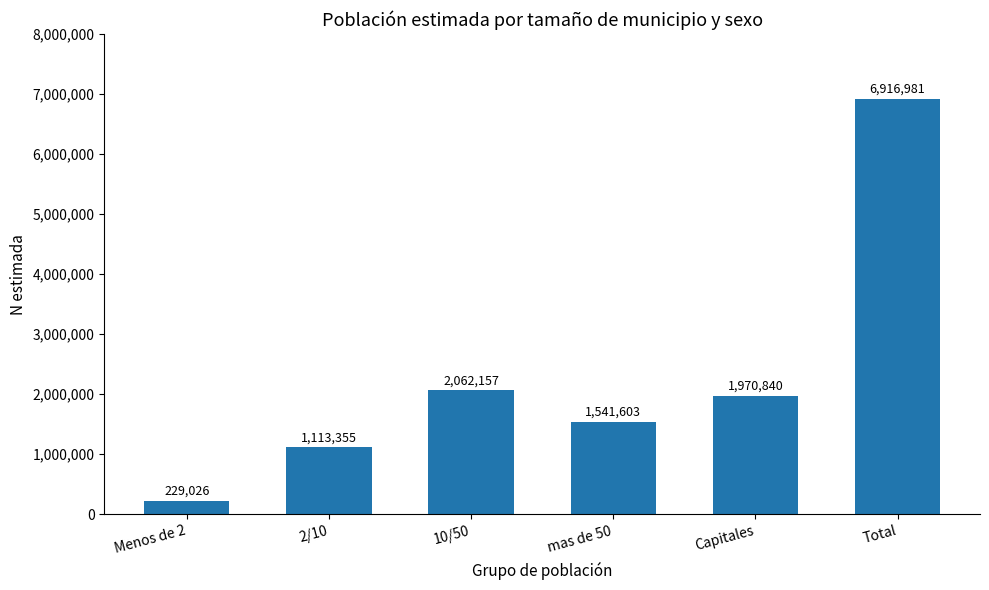

List the labels in order of value, largest first.

Total, 10/50, Capitales, mas de 50, 2/10, Menos de 2